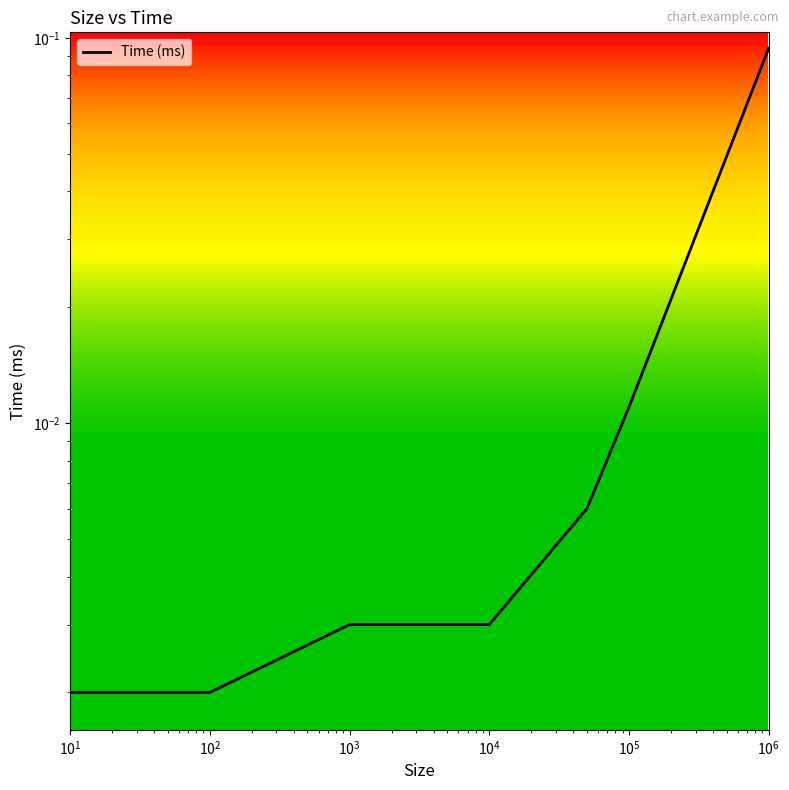

Reading left to right, transcribe all the data shown in this chart.

0.0	0.0	0.0	0.0	0.0	0.0	0.1